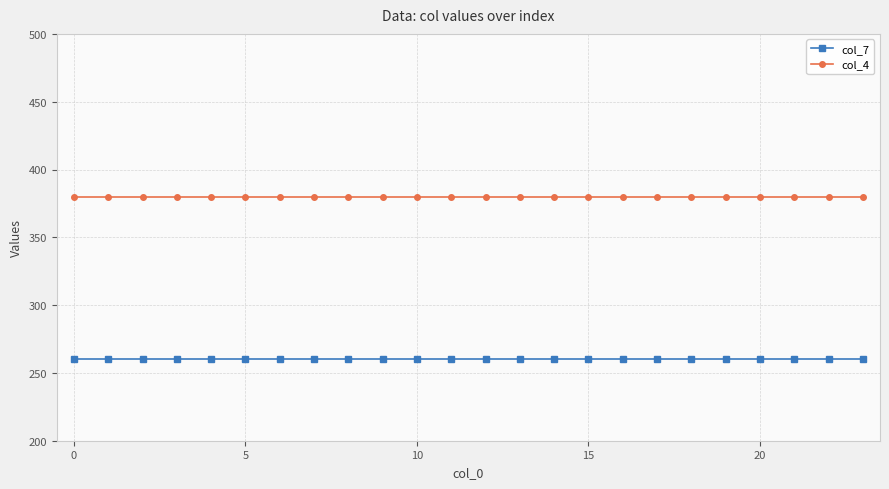

What is the maximum value shown in the chart?

380